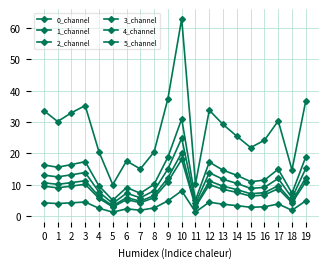

What is the greatest value displayed?

62.9